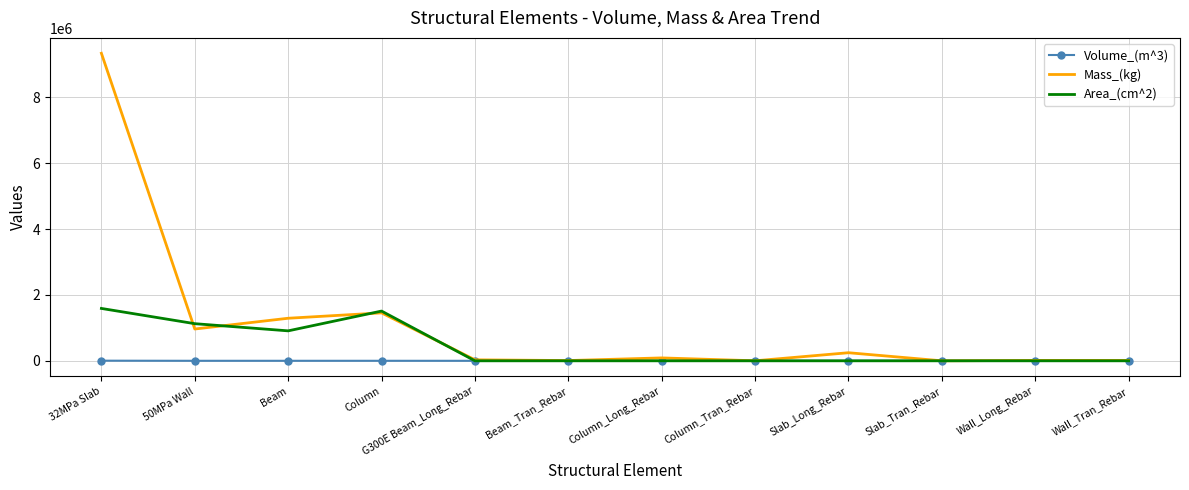

Is it true that Area_(cm^2) equals -982443.7 at Wall_Tran_Rebar?

False